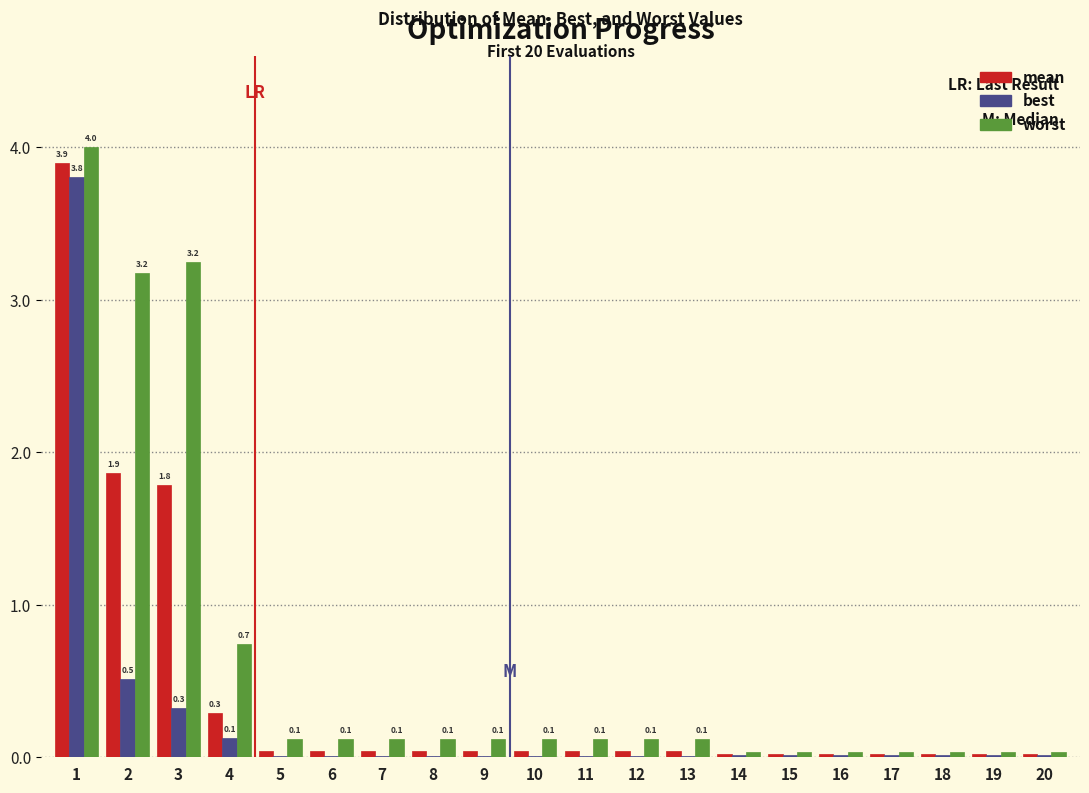

True or false: worst has a value of 0.1 at 5.

True